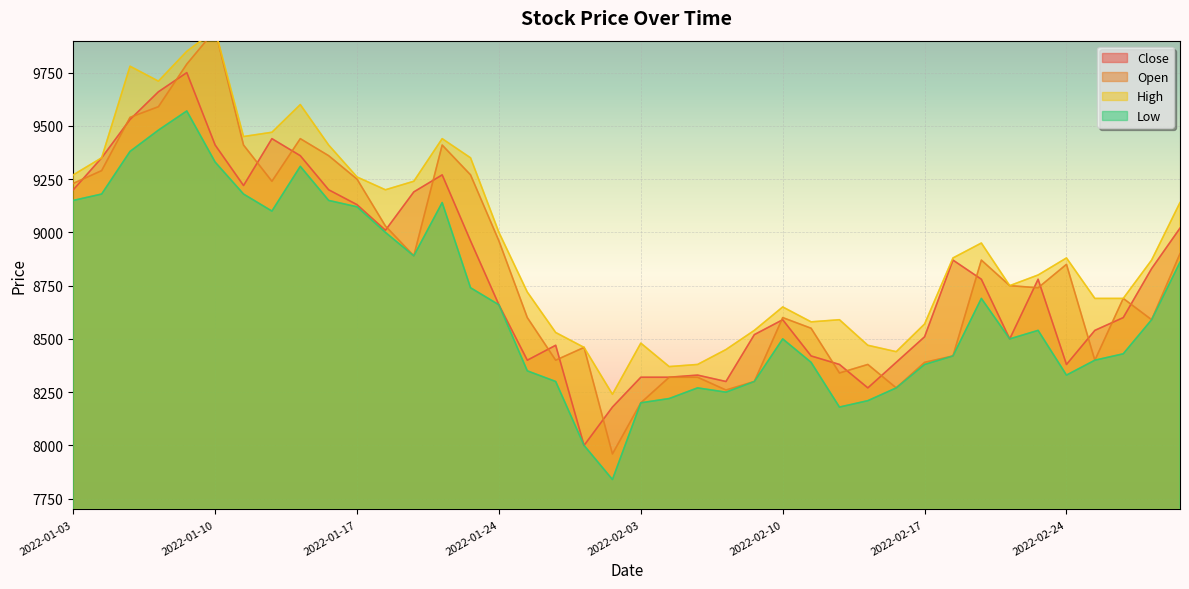

At 2022-02-10, list the series in order from largest to smallest.

High, Open, Close, Low